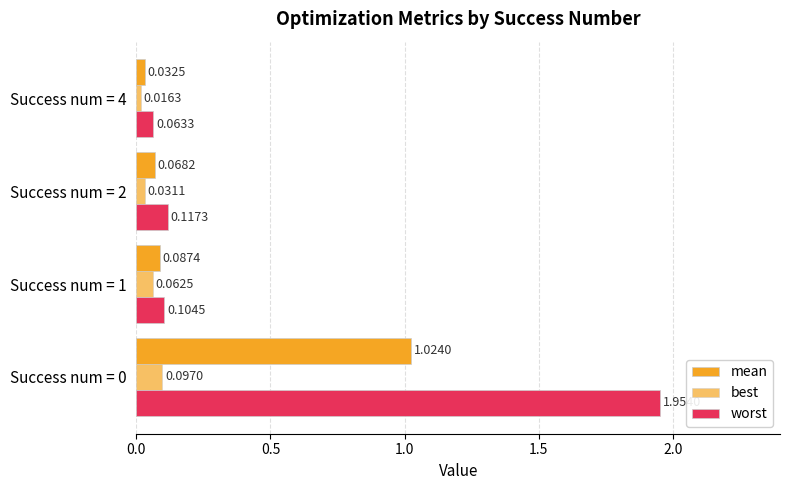

List the series in order of their peak value, lowest first.

best, mean, worst